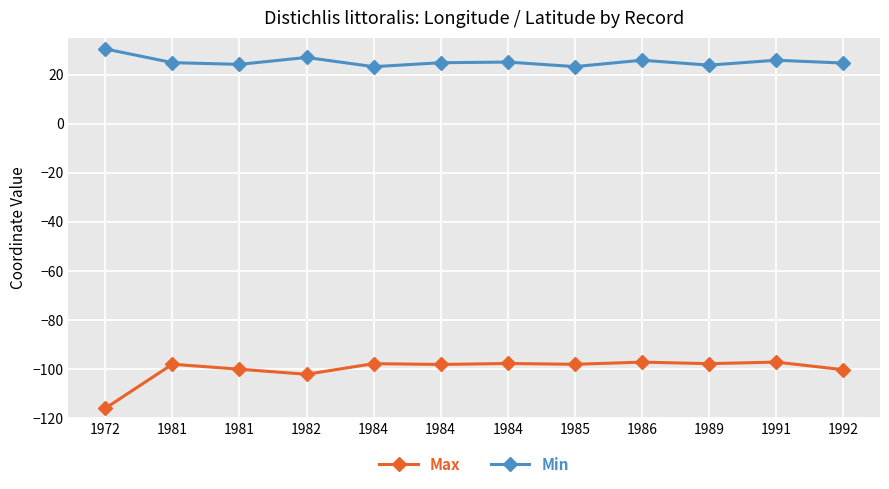

At which category does the chart reach its minimum across all series?

1972